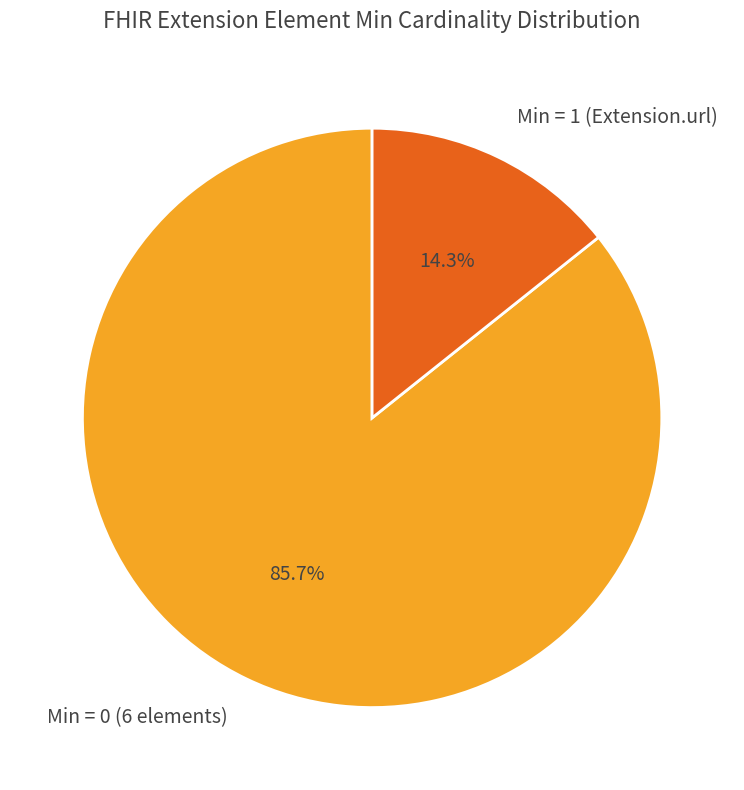

Is there any slice that represents more than half of the pie?

Yes